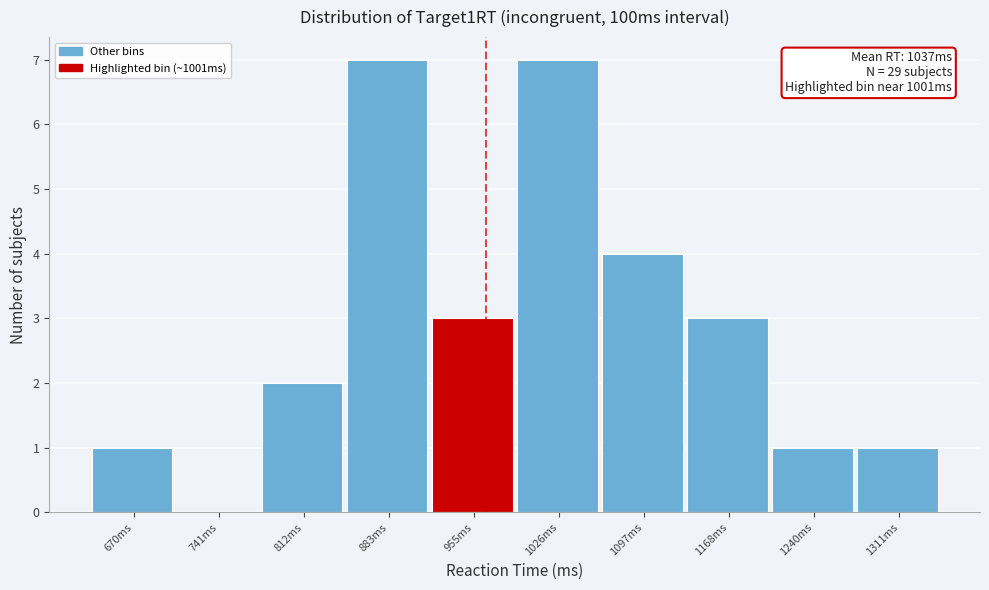

Reading right to left, transcribe all the data shown in this chart.

1311ms=1	1240ms=1	1168ms=3	1097ms=4	1026ms=7	955ms=3	883ms=7	812ms=2	741ms=0	670ms=1